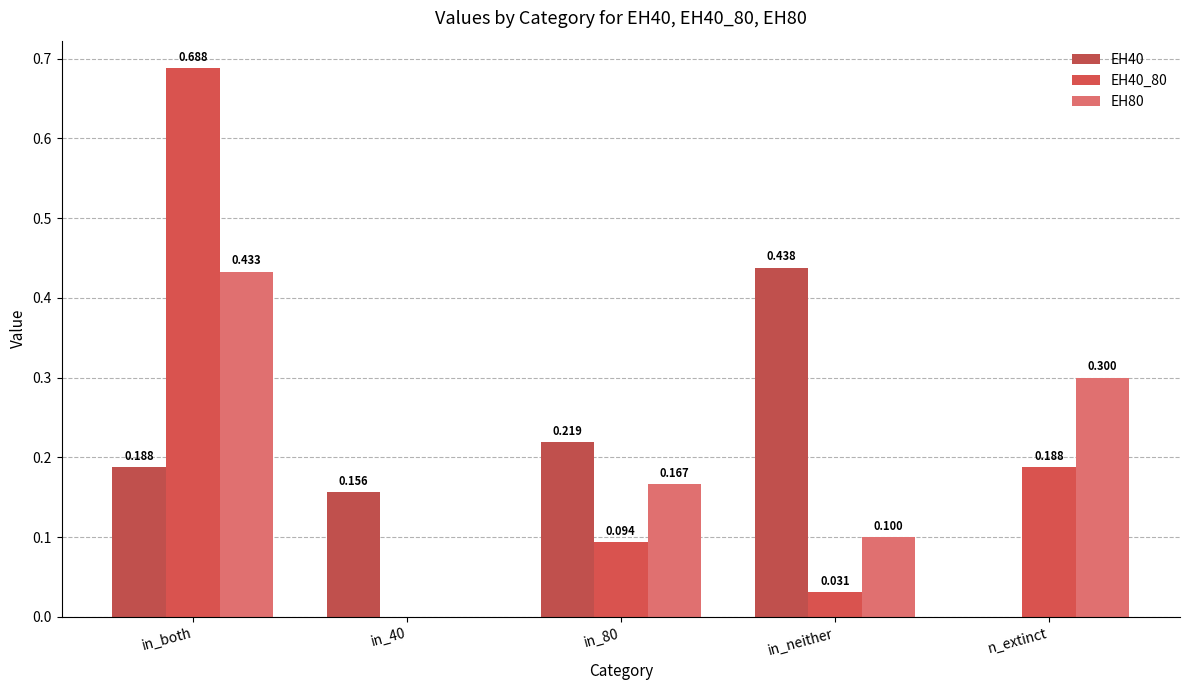

How many distinct data groups are displayed?

3